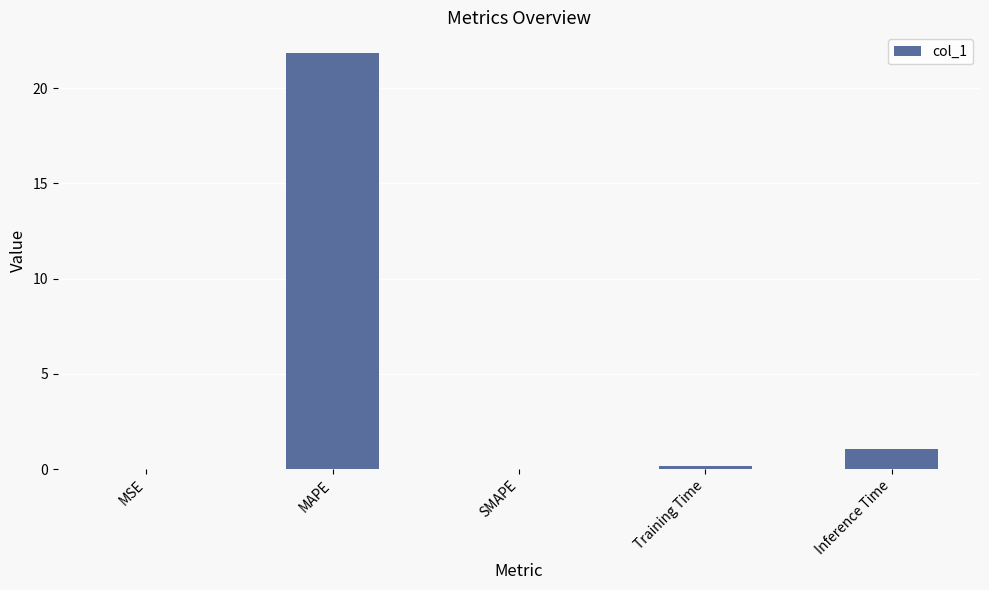

Which has a higher value, Inference Time or Training Time?

Inference Time